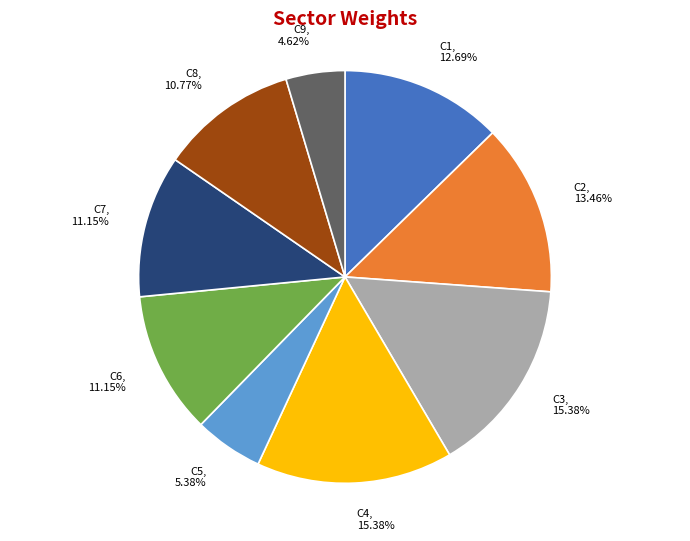

Combined, do C9 and C7 account for over 50%?

No